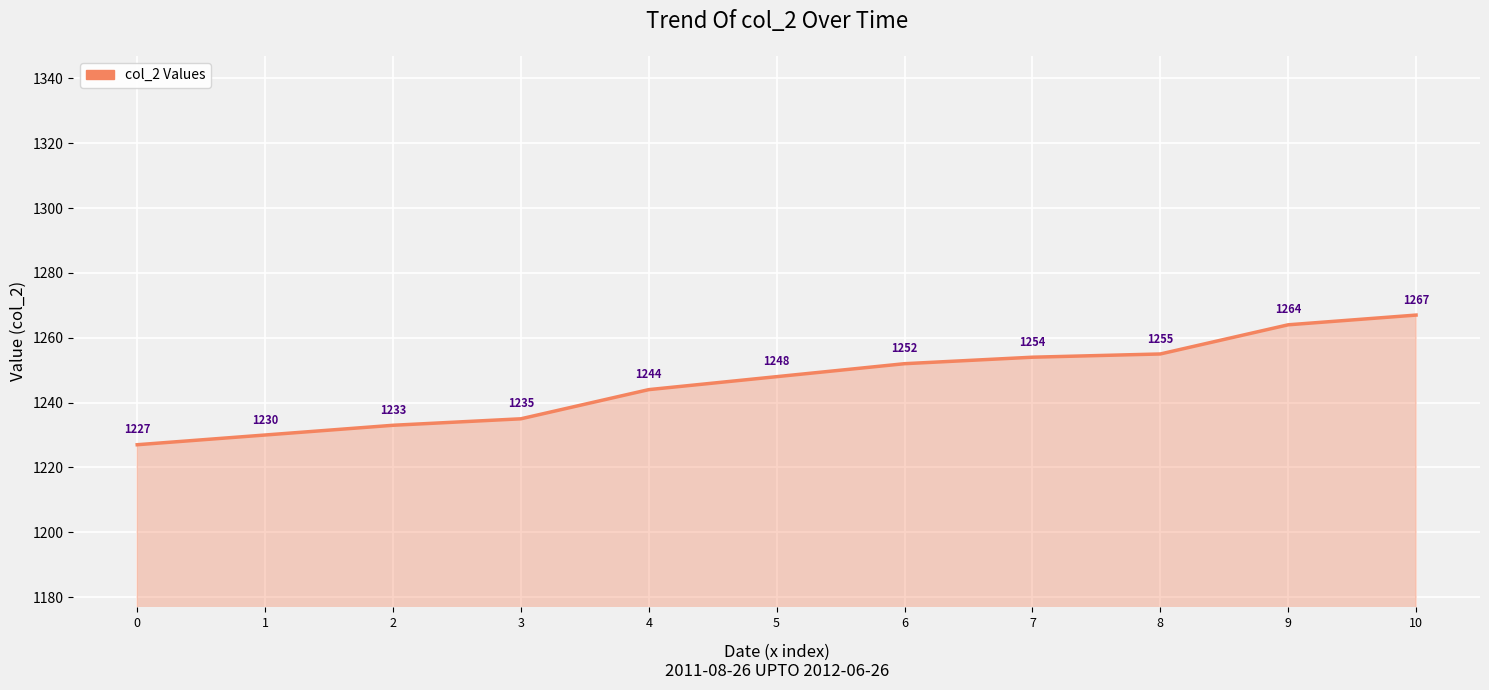

What is the sum of the values at 0 and 10?

2494